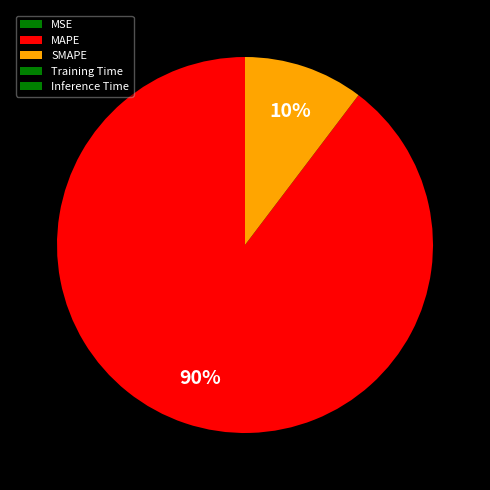

What percentage is the SMAPE slice, to the nearest percent?

10%